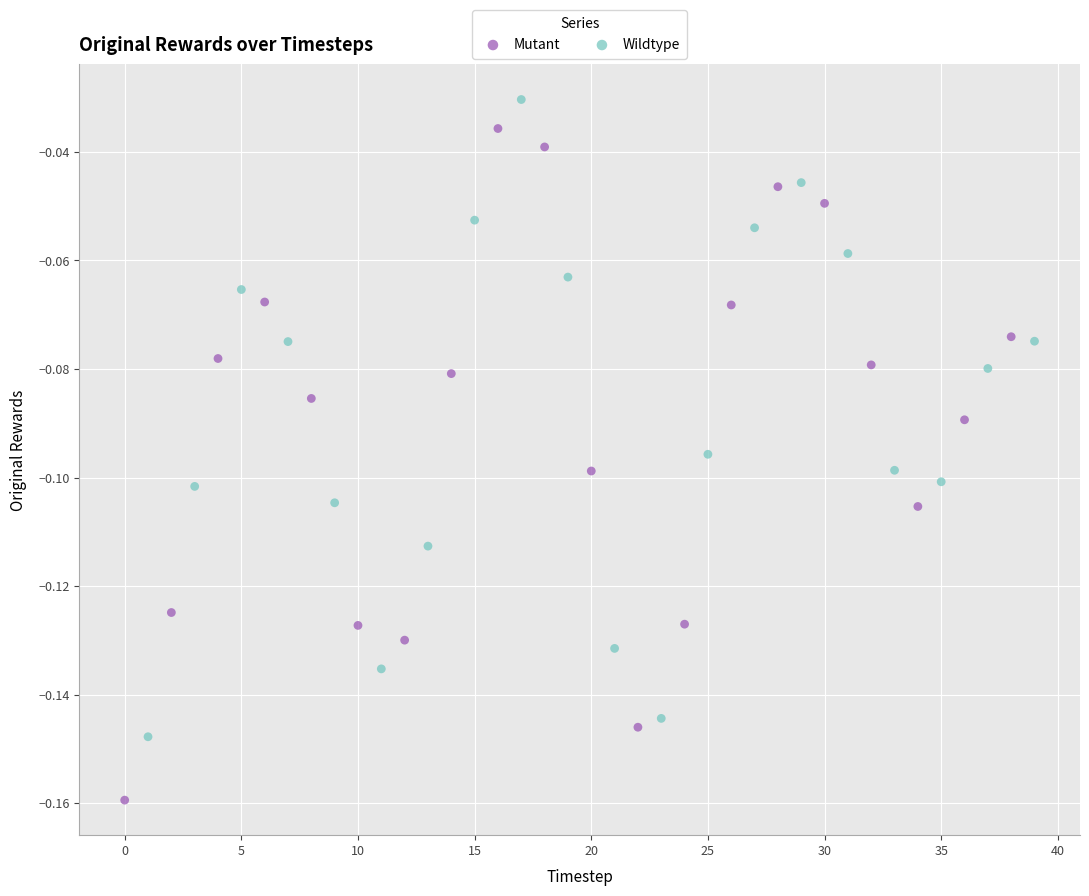

Which series contains the lowest Y value?

Mutant